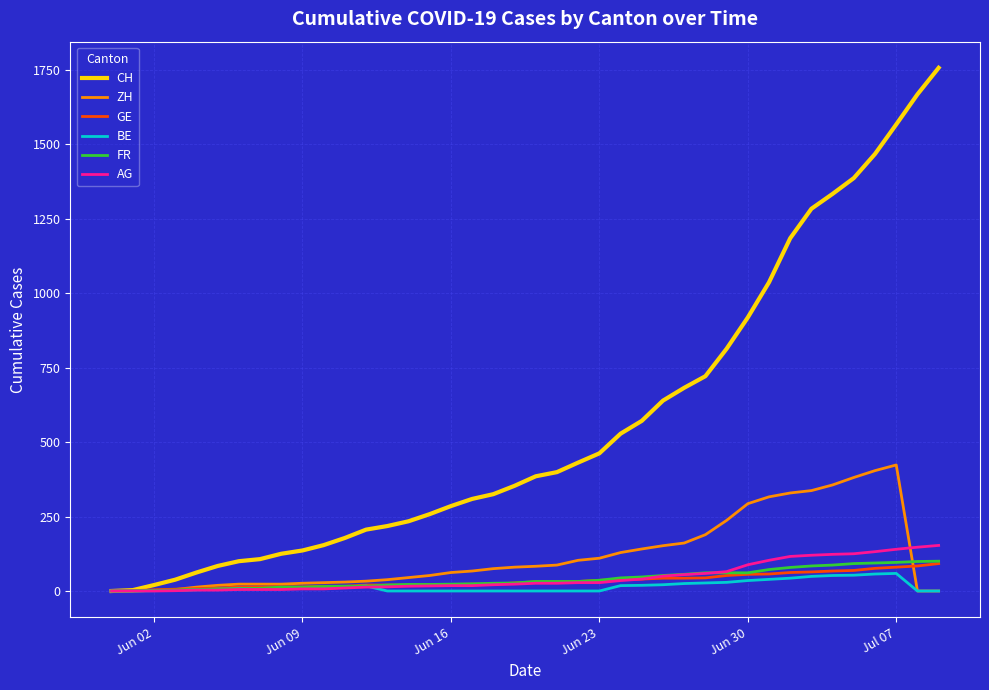

What is the maximum value shown in the chart?

1756